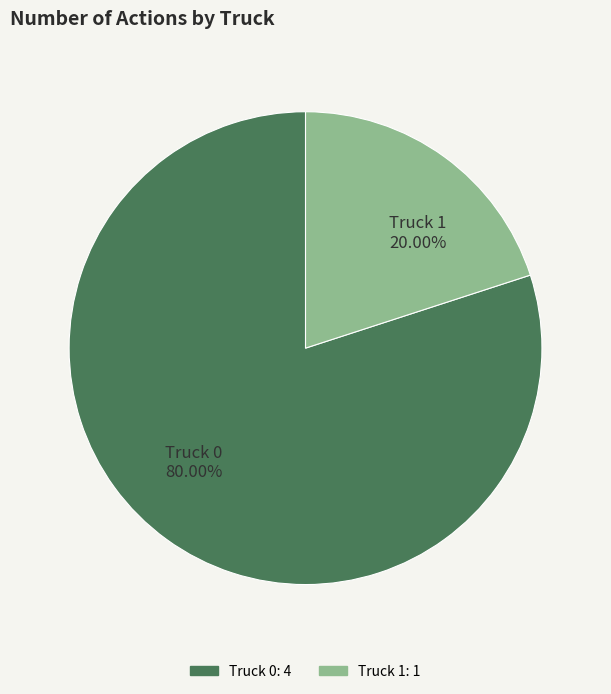

To the nearest percent, what portion does Truck 0 represent?

80%